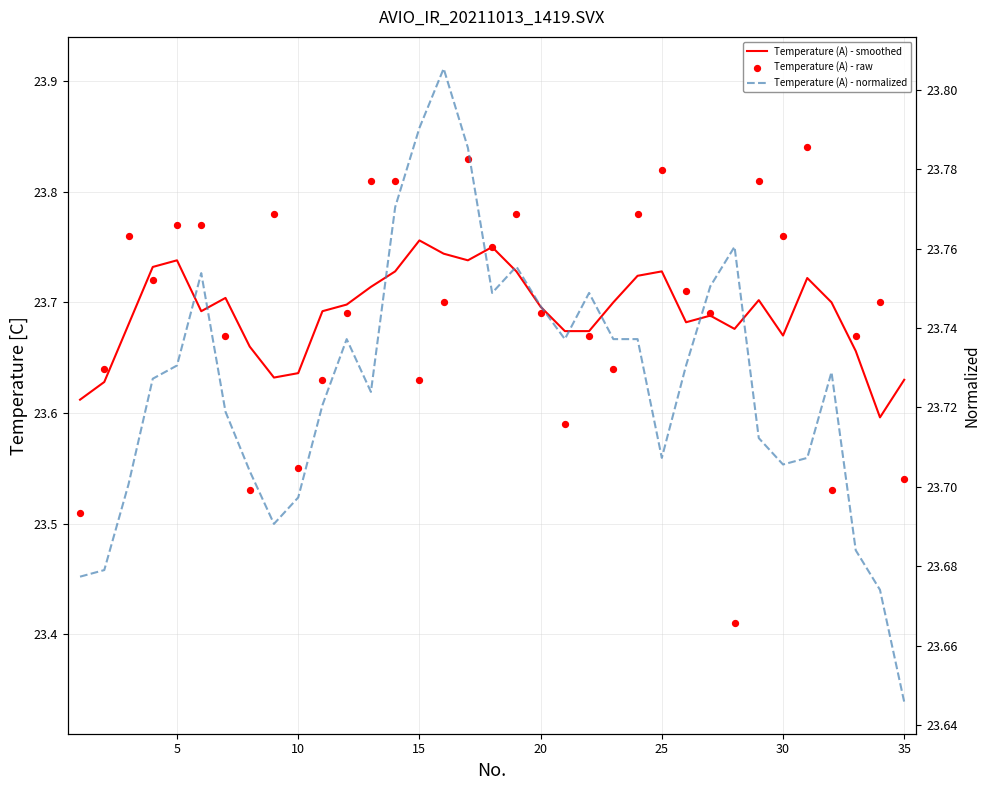

Is the value of Temperature (A) - smoothed at 40 greater than the value of Temperature (A) - raw at 21?

No